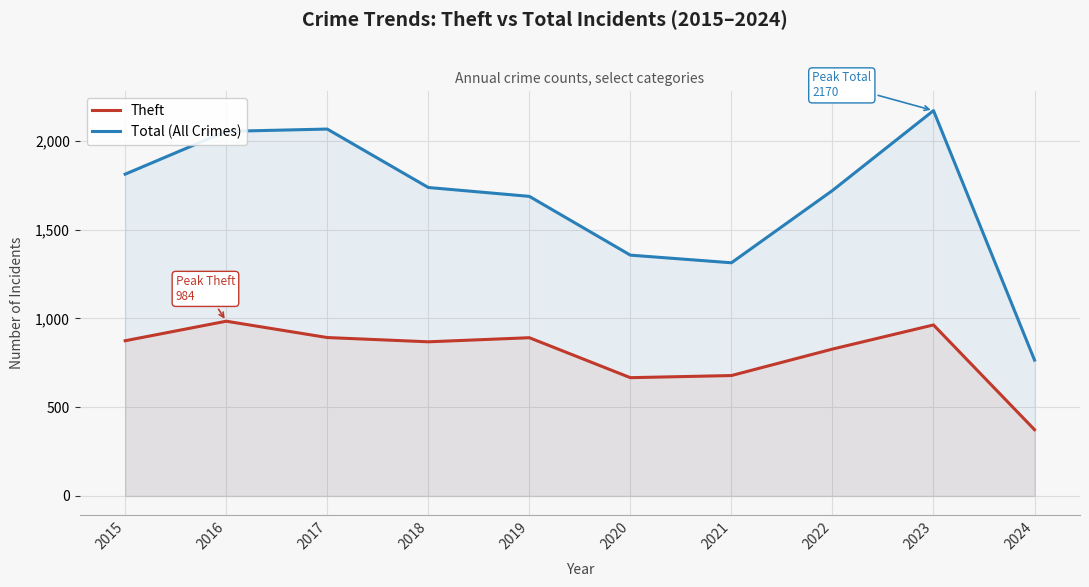

What is the value of the Total (All Crimes) point at the 1st from the left?

1812